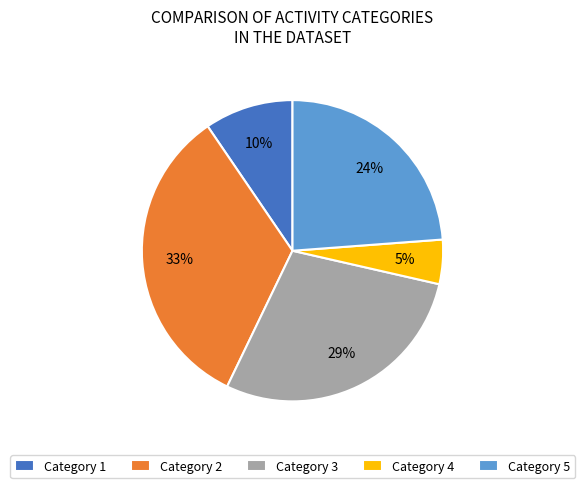

Does any single category account for the majority?

No